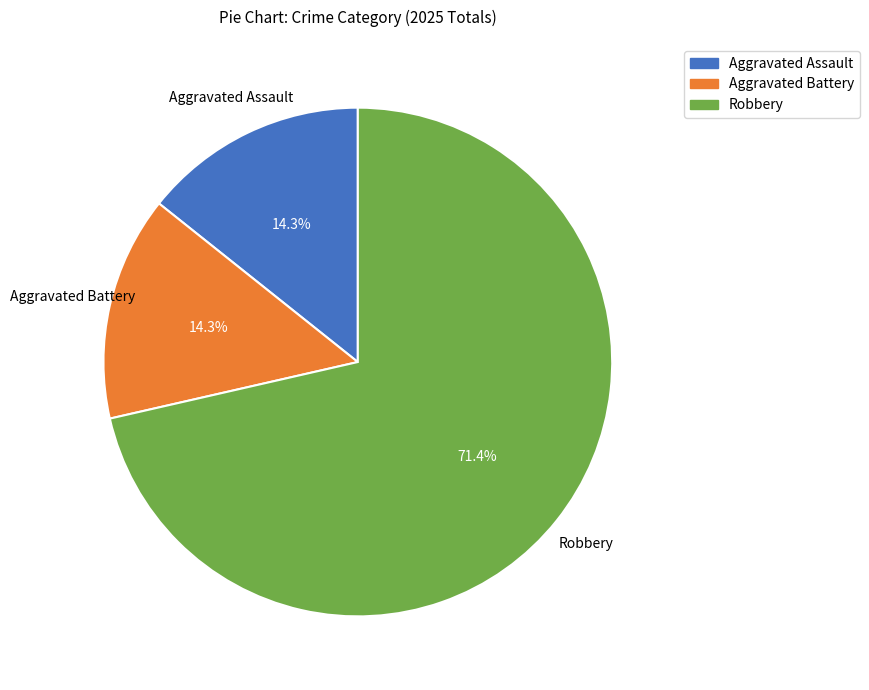

Approximately how many times larger is the value at Aggravated Assault compared to Robbery?

0.2